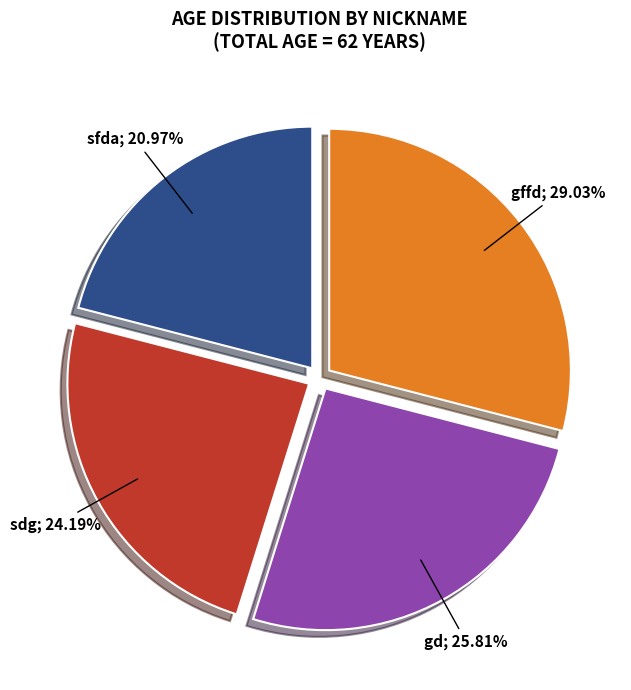

Is there a majority slice in this chart?

No